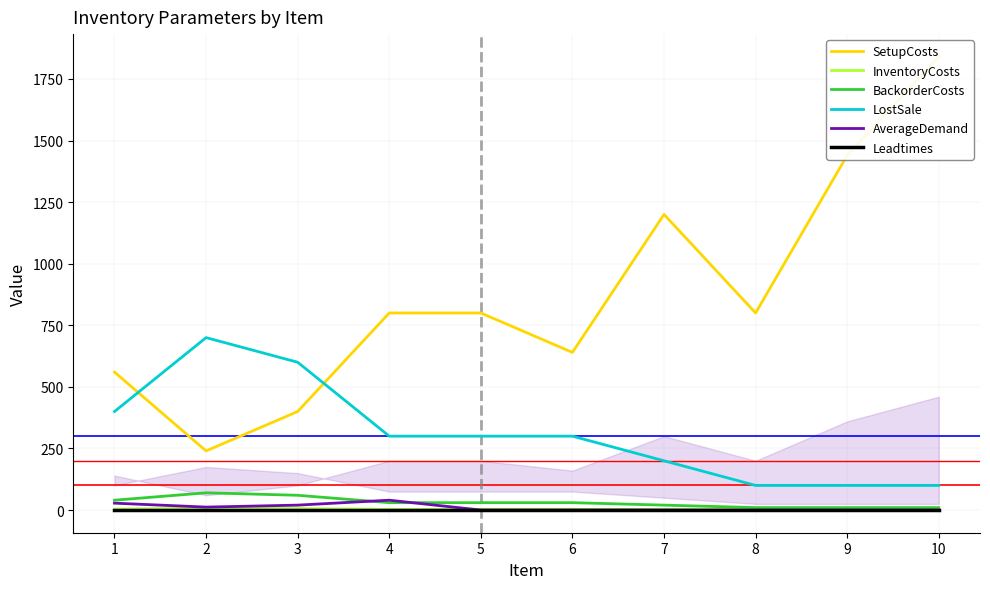

What is the maximum value shown in the chart?

1840